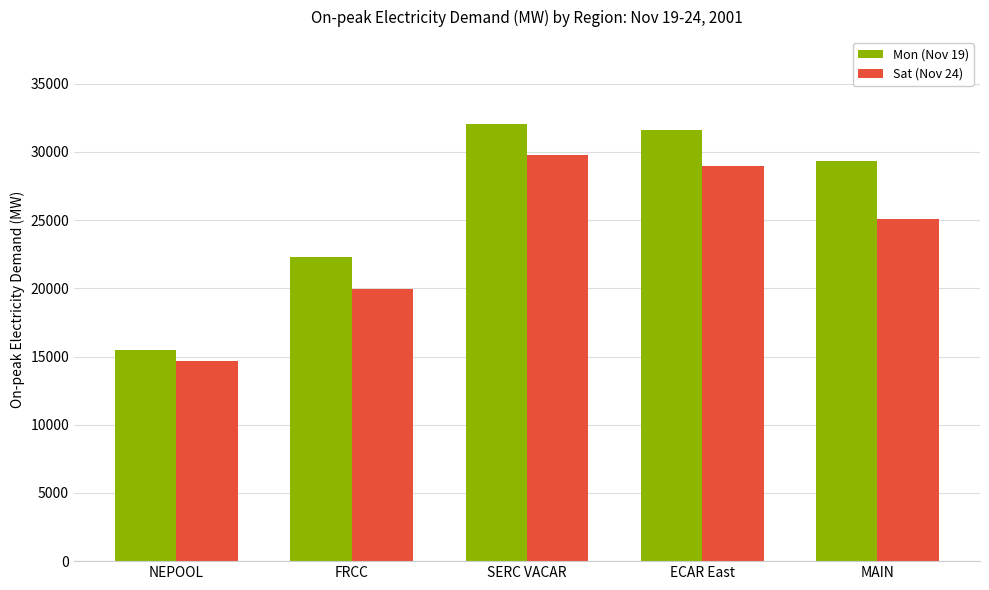

What is the highest value of the Sat (Nov 24) series?

29772.3